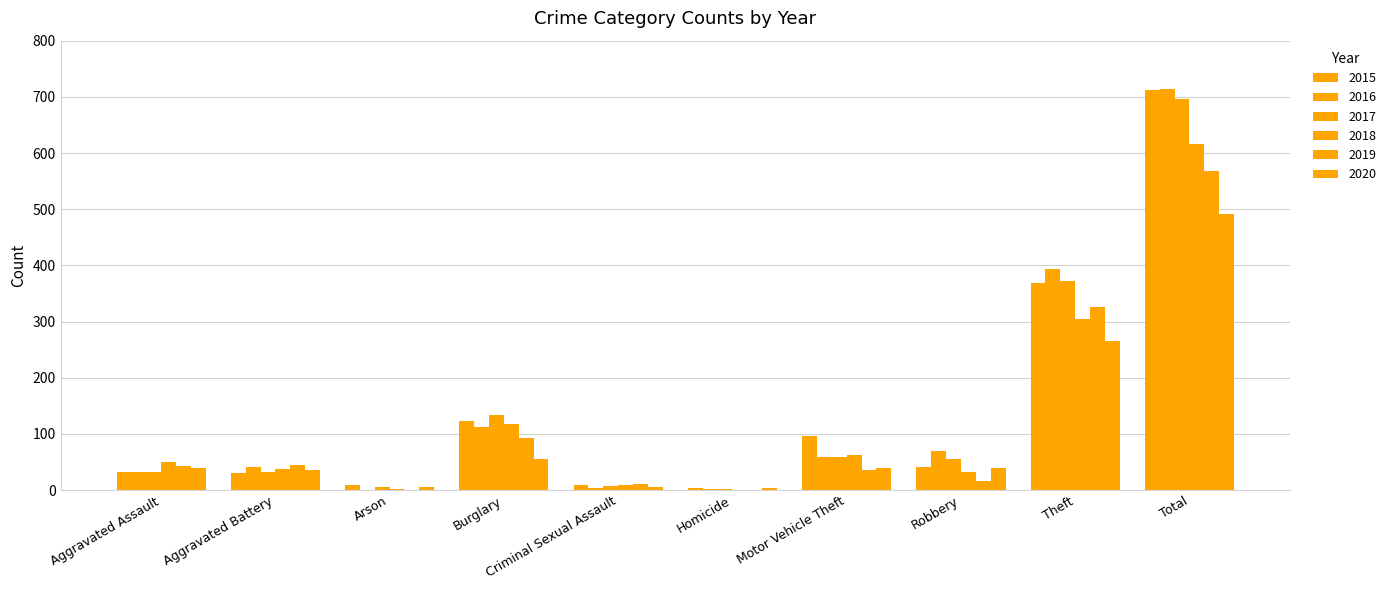

Which series changed the most between Burglary and Homicide?

2017